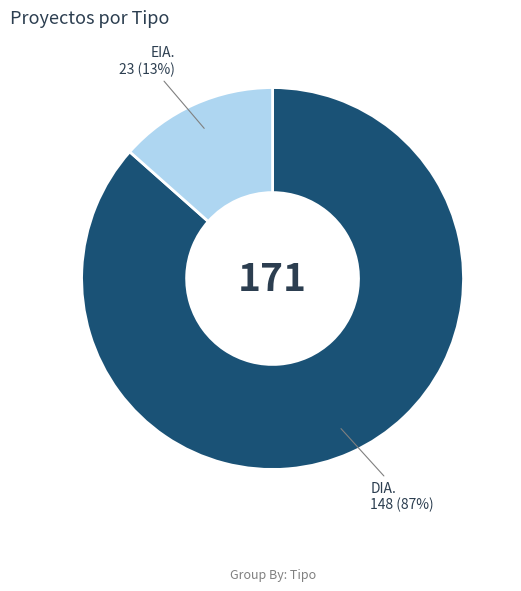

To the nearest percent, what is the average slice percentage?

50%